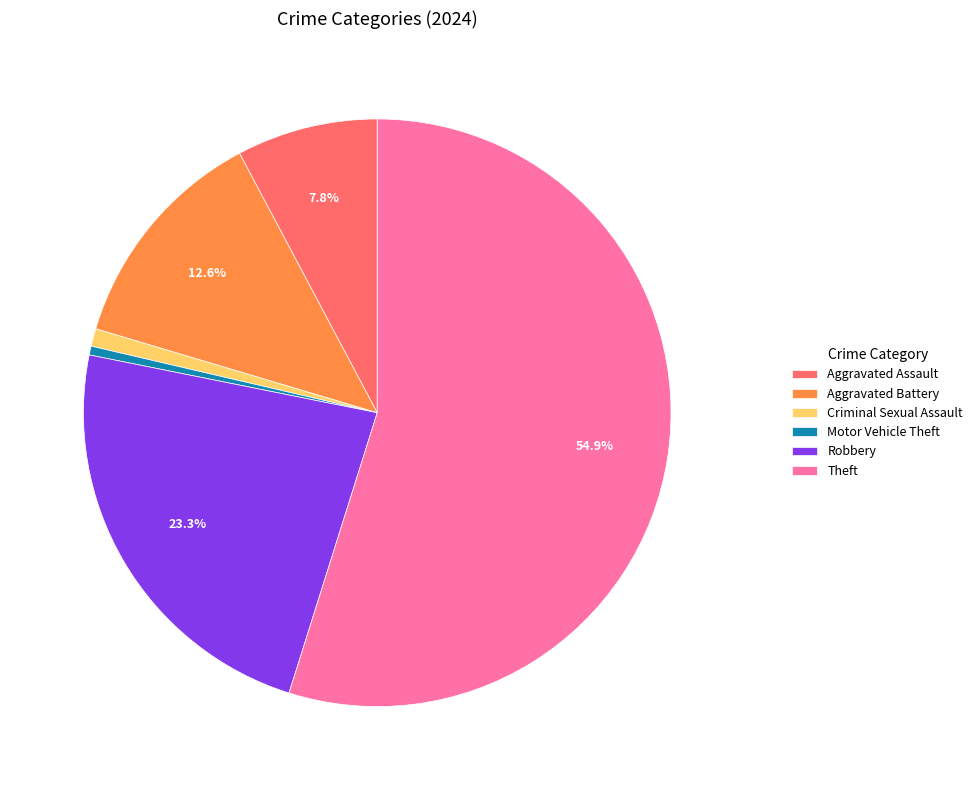

Combined, do Criminal Sexual Assault and Aggravated Assault account for over 50%?

No